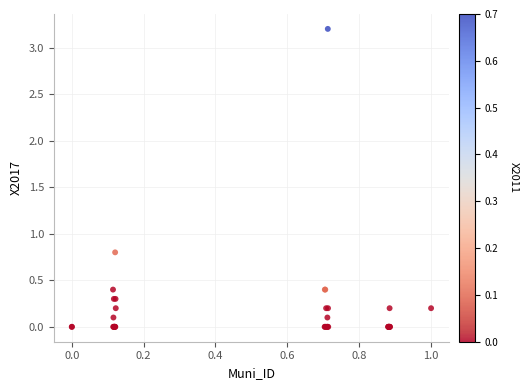

What Y value in the scatter plot is closest to 1?

0.8